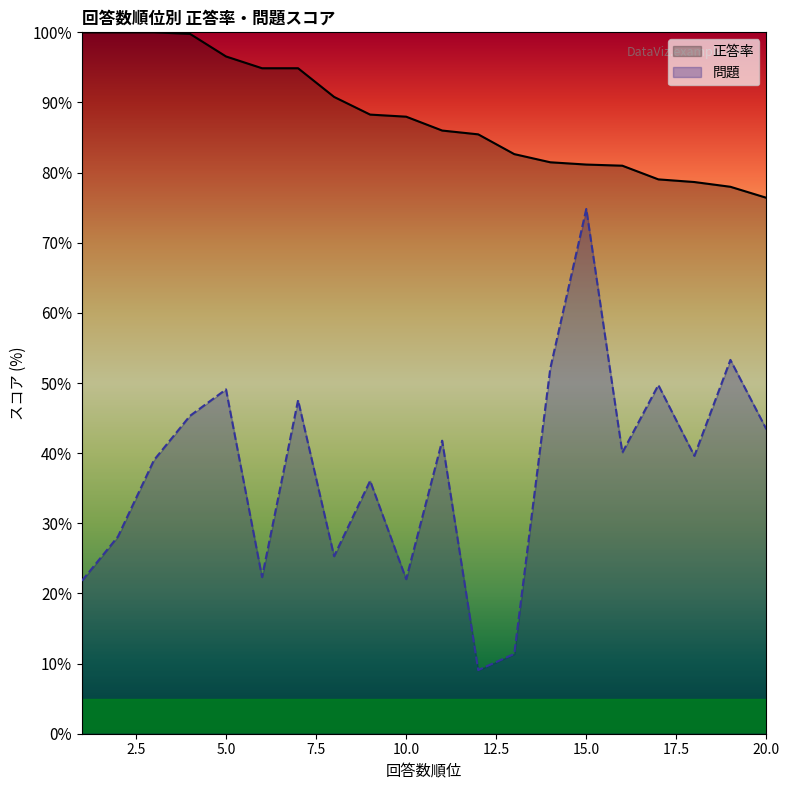

Where does the 問題 series first go above 40?

4